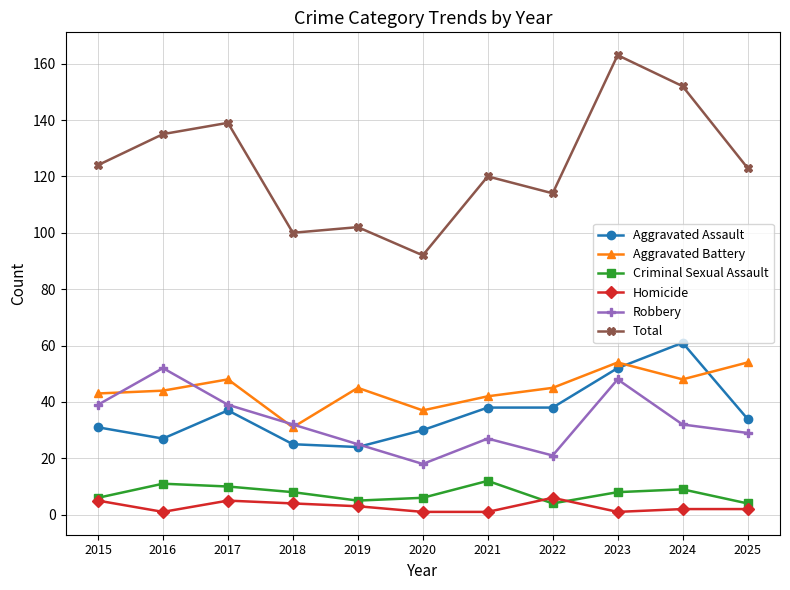

What is the value of the Aggravated Battery point at the 8th from the left?

45